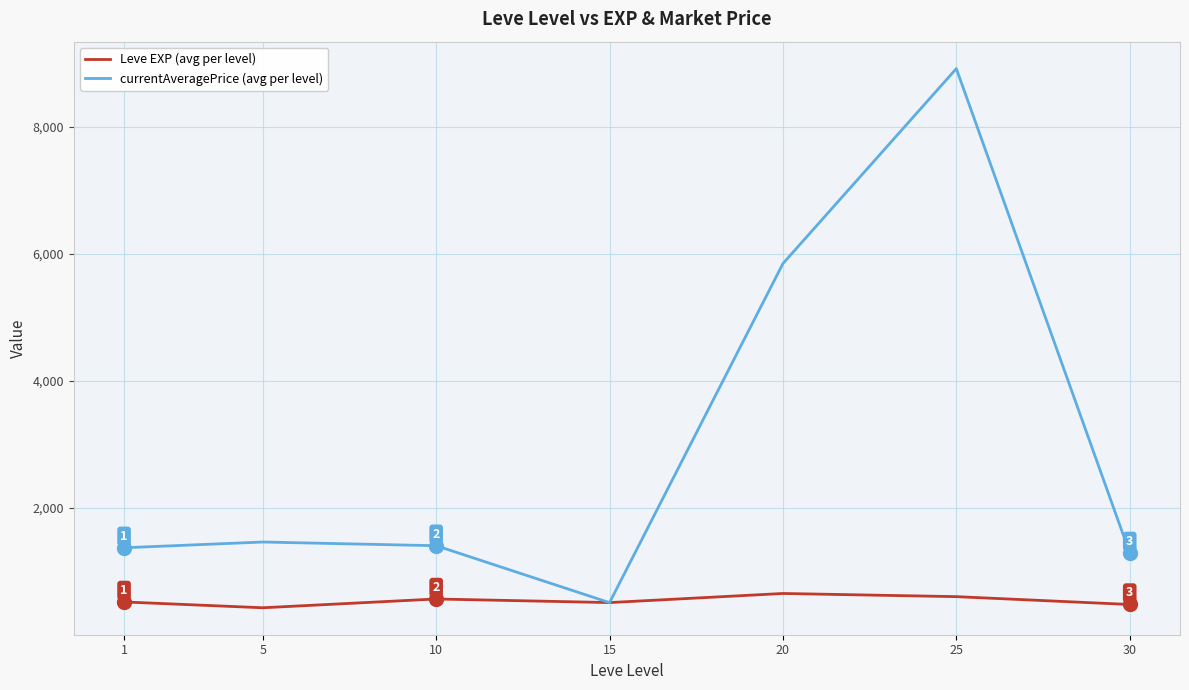

Rank the series by their maximum value, from lowest to highest.

Leve EXP (avg per level), currentAveragePrice (avg per level)